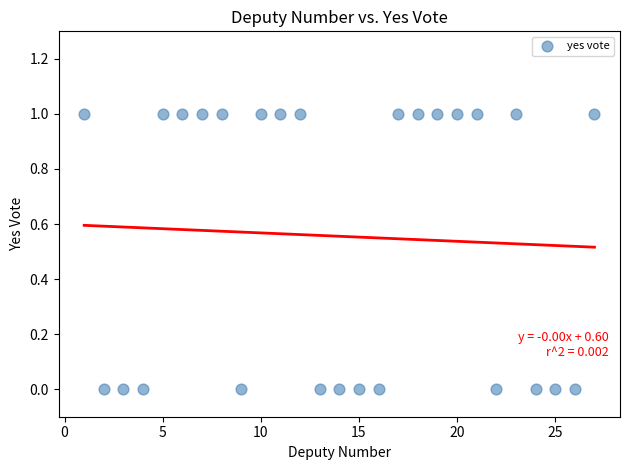

What is the range of X values (max minus min)?

26